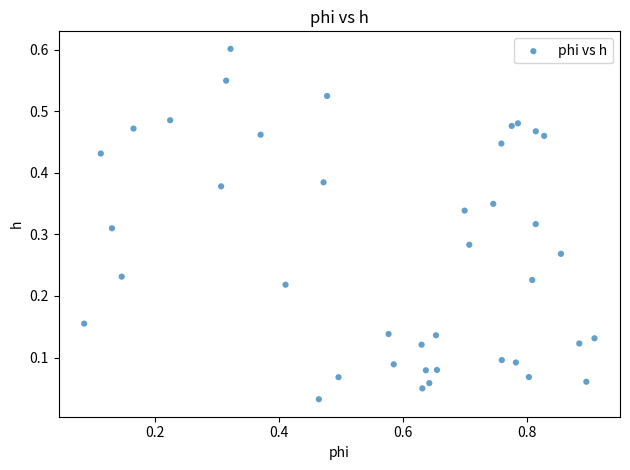

What is the range of X values (max minus min)?

0.8